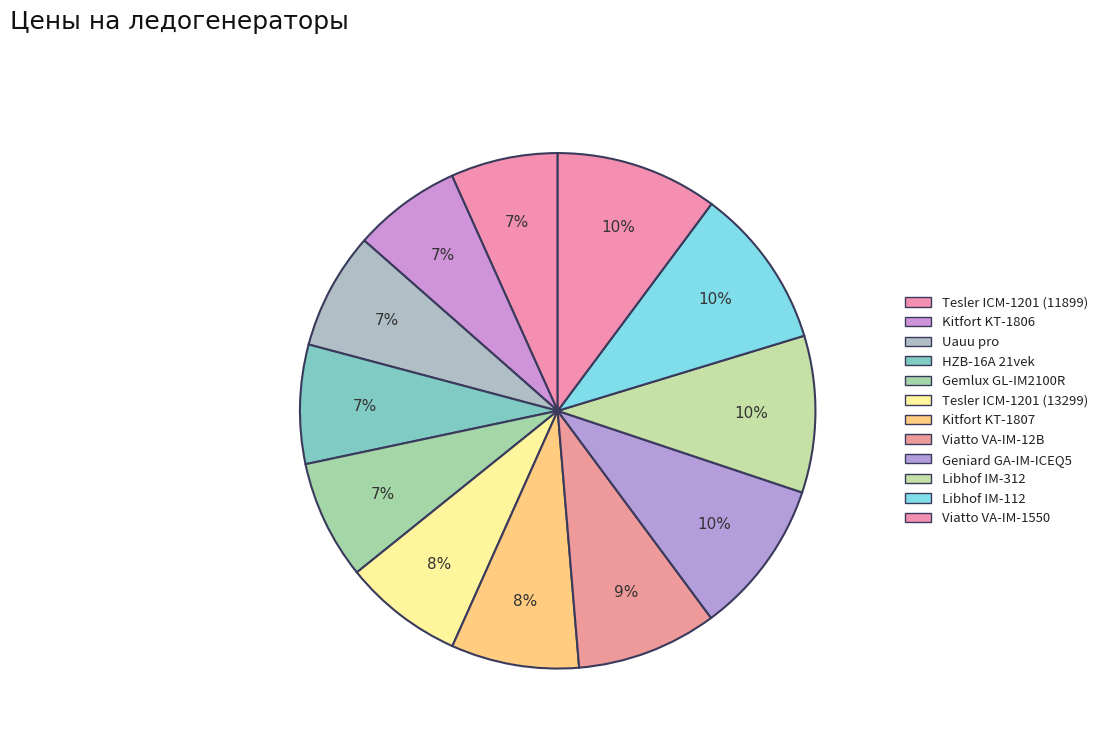

What is the change in value from Viatto VA-IM-12B to Libhof IM-312?

+1800